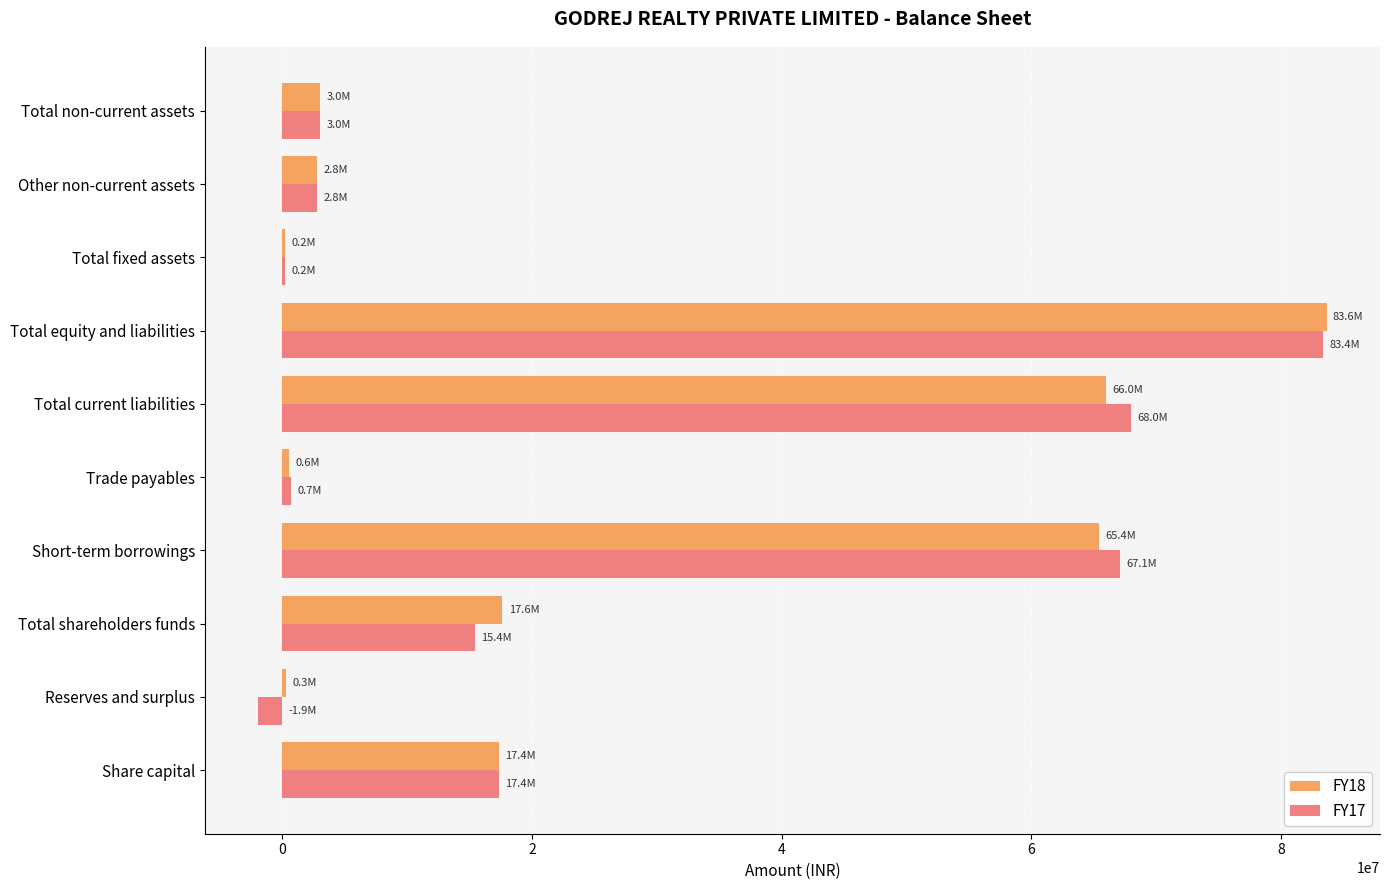

What is the greatest value displayed?

83634170